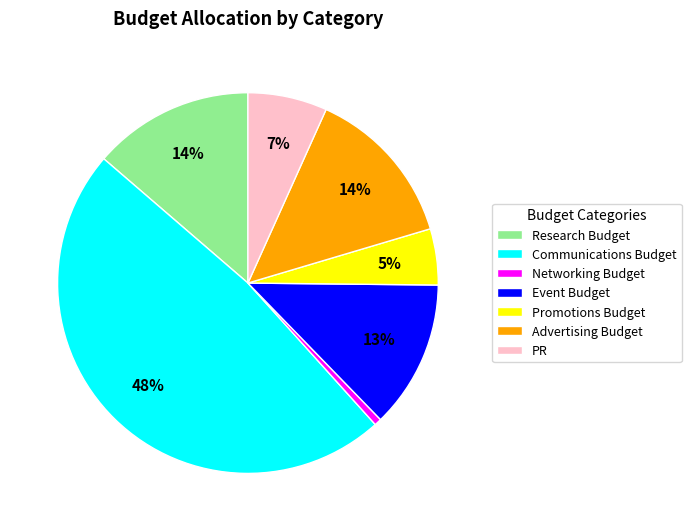

Is there a majority slice in this chart?

No